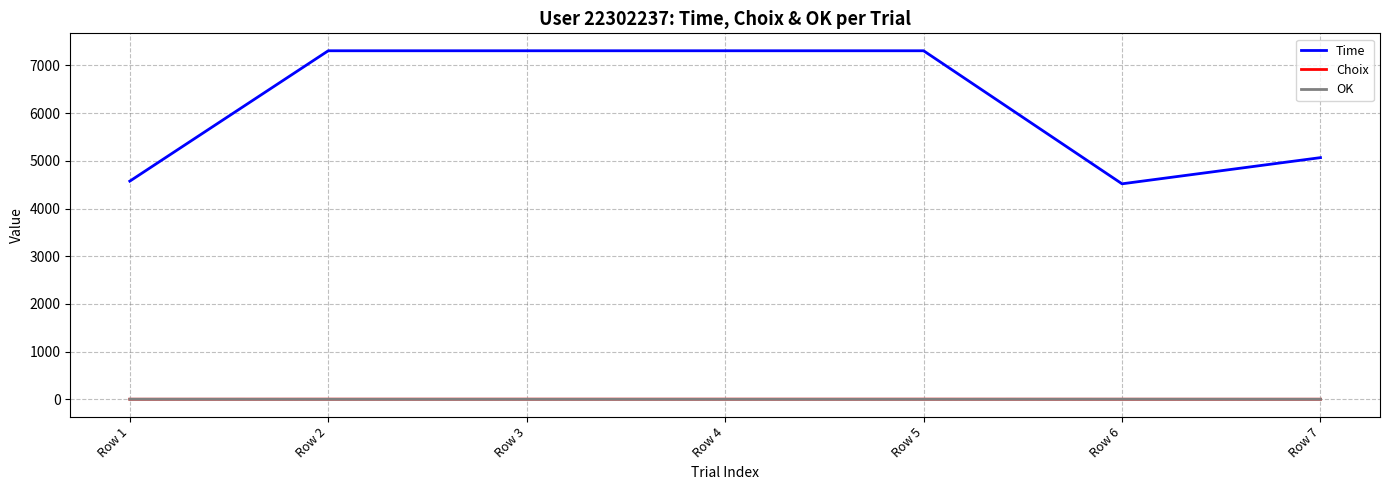

Between Row 4 and Row 6, which series saw the biggest shift?

Time